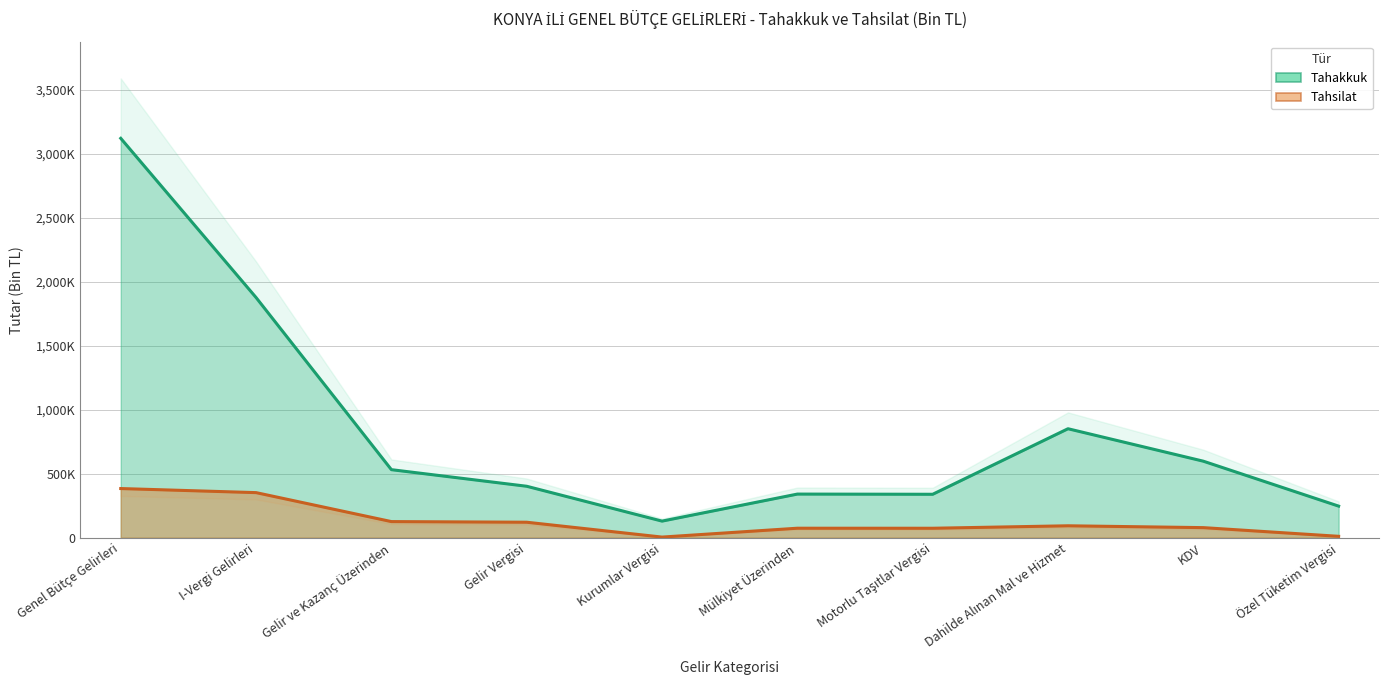

What is the label of the 3rd point from the left?

Gelir ve Kazanç Üzerinden